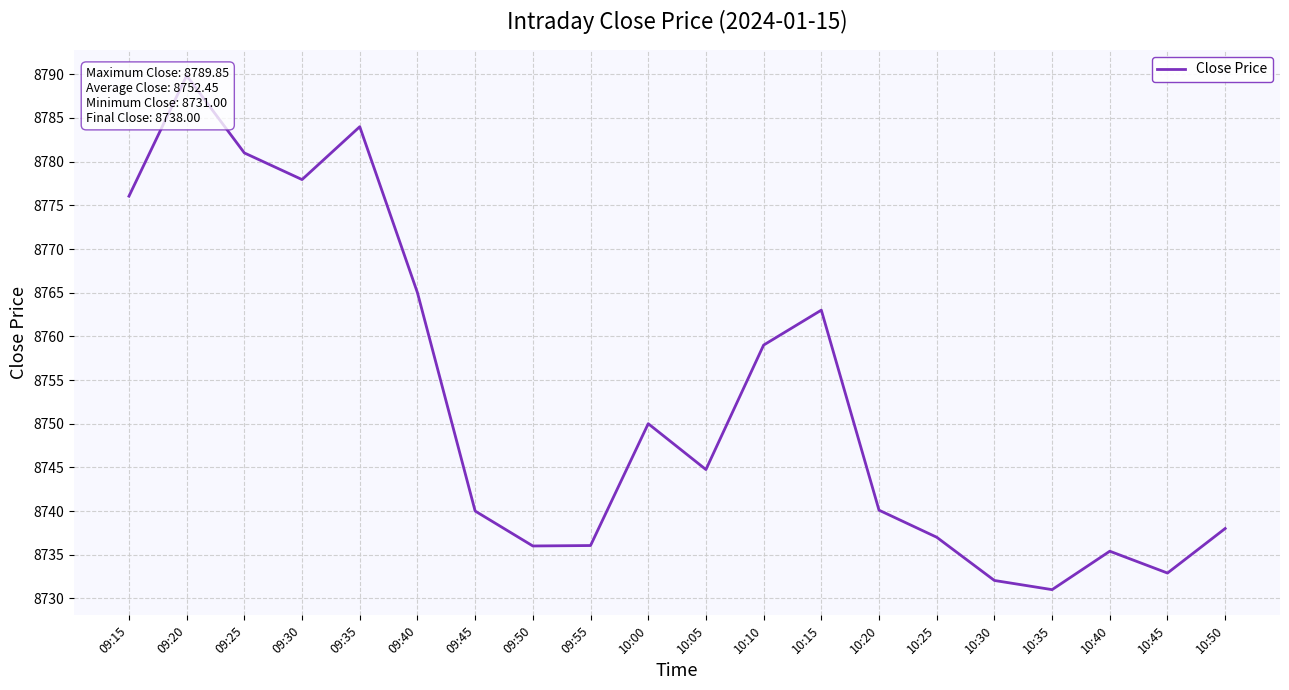

What is the change in value from 09:45 to 10:30?

-8.0